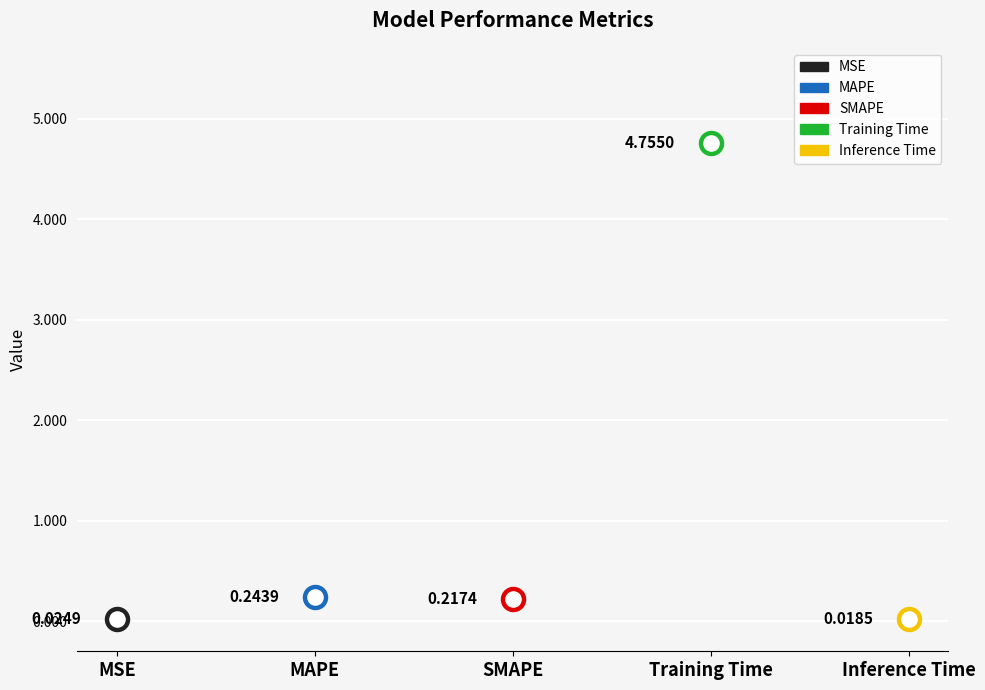

Between Inference Time and SMAPE, which is larger?

SMAPE